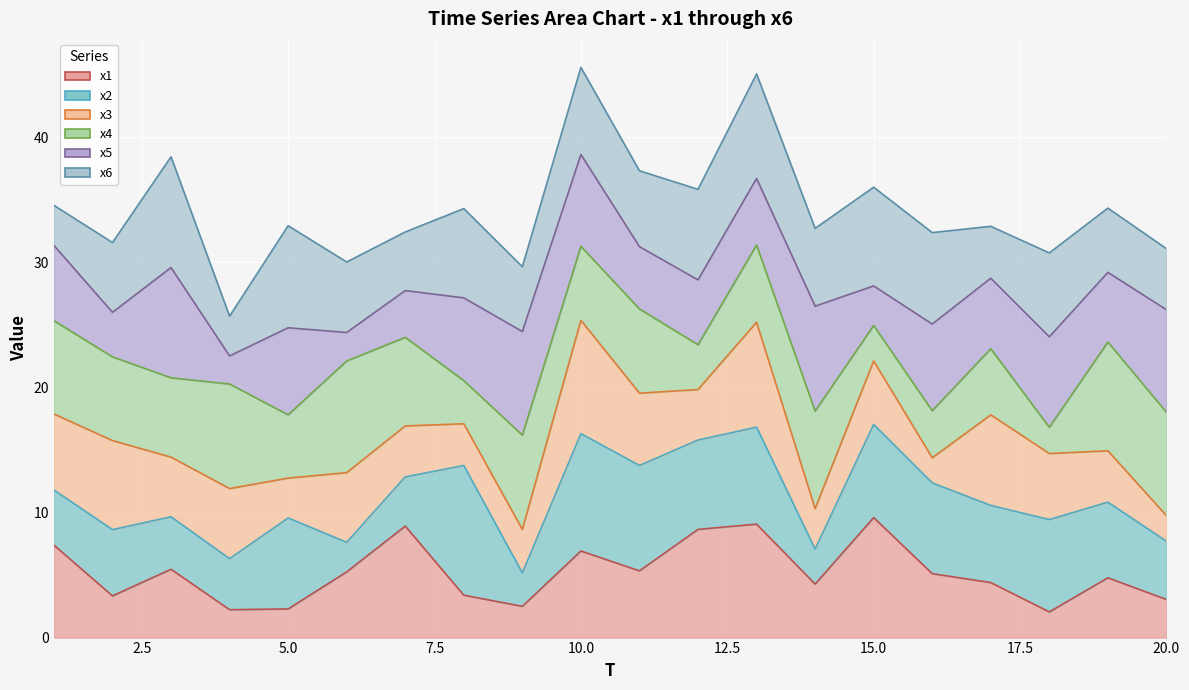

In x1_line, how many points are higher than both neighbors (excluding endpoints)?

6